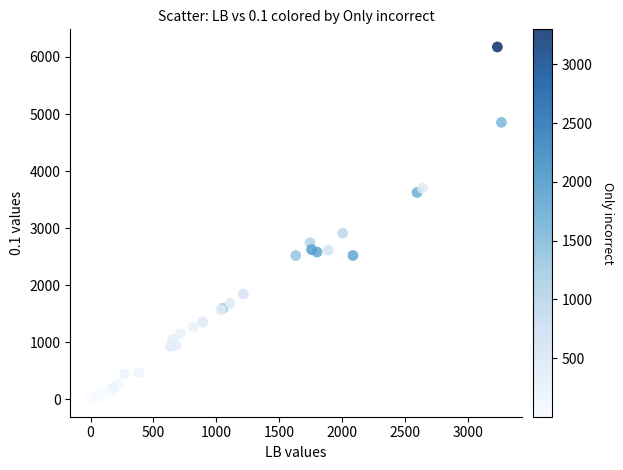

What Y value in the scatter plot is closest to 3089?

2911.1